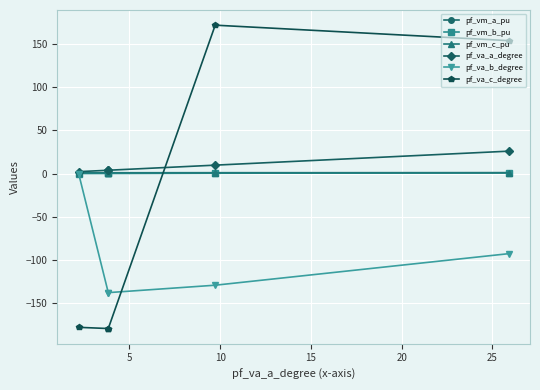

Which series has the largest range (max minus min)?

pf_va_c_degree